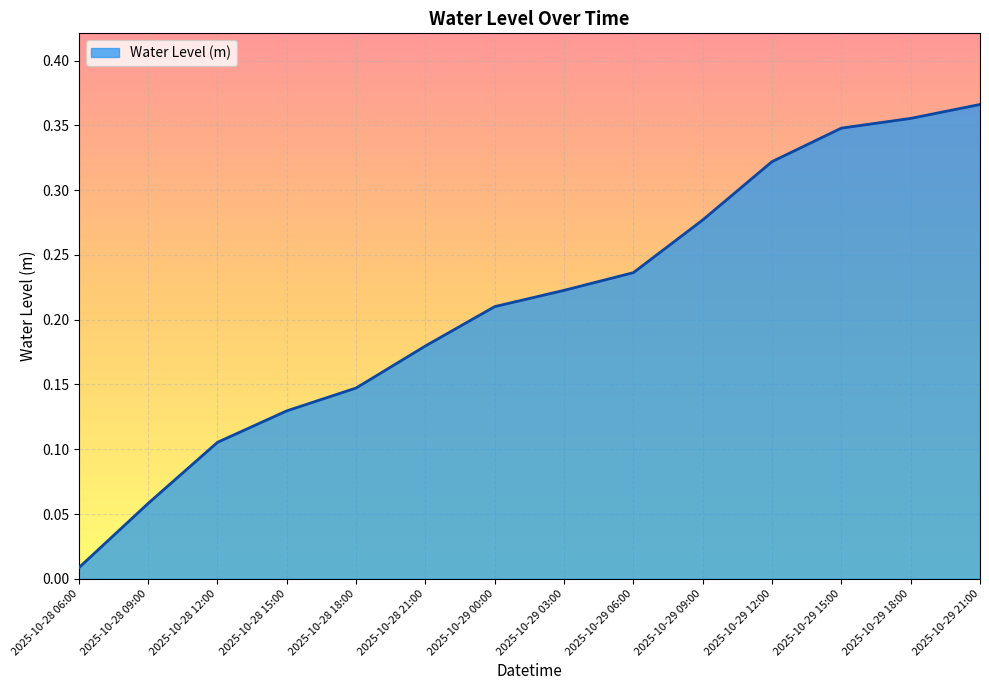

Which has a higher value, 2025-10-29 06:00 or 2025-10-29 15:00?

2025-10-29 15:00